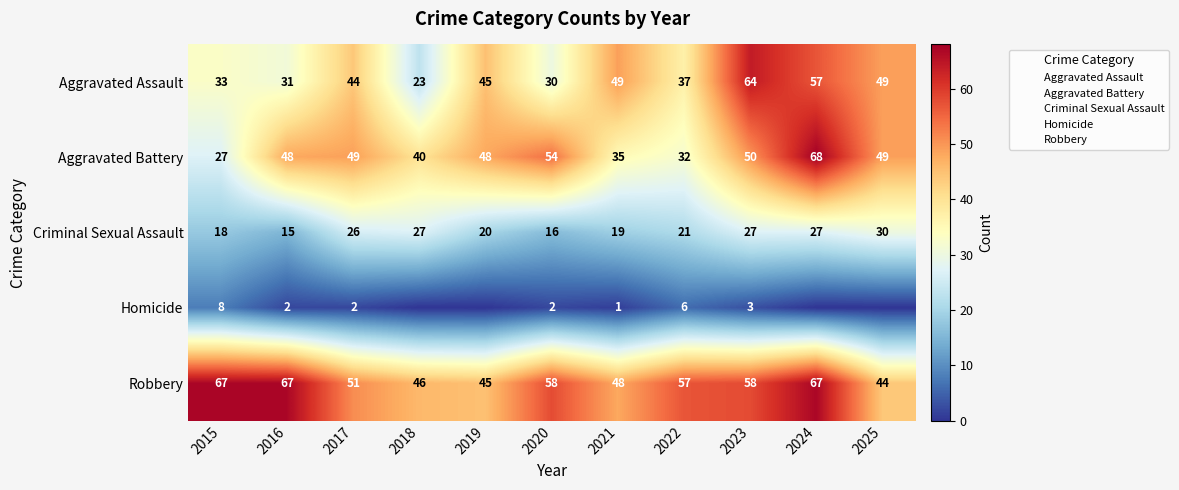

At which category is the sum across all series the highest?

2024